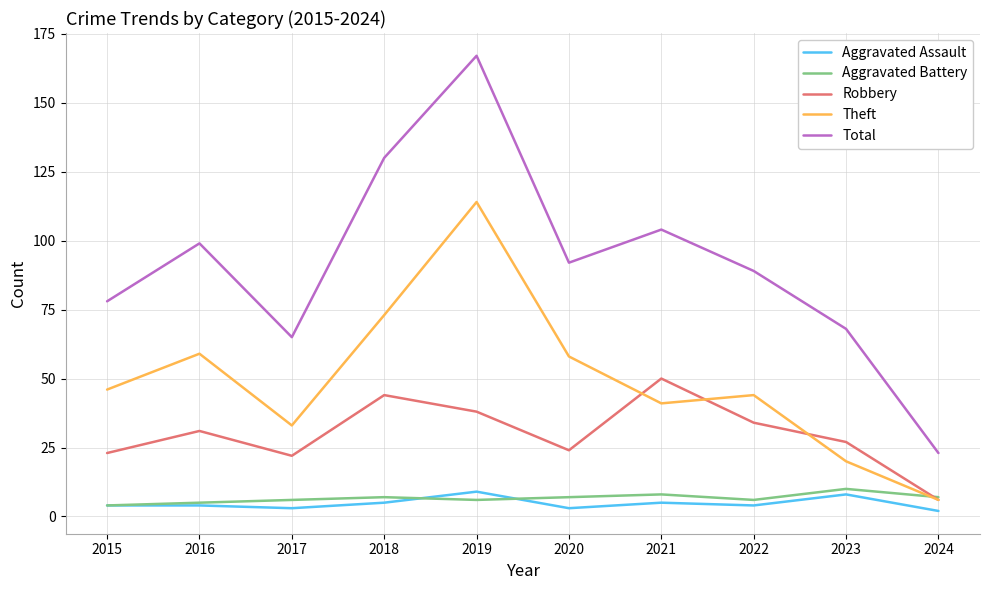

At 2022, list the series in order from largest to smallest.

Total, Theft, Robbery, Aggravated Battery, Aggravated Assault